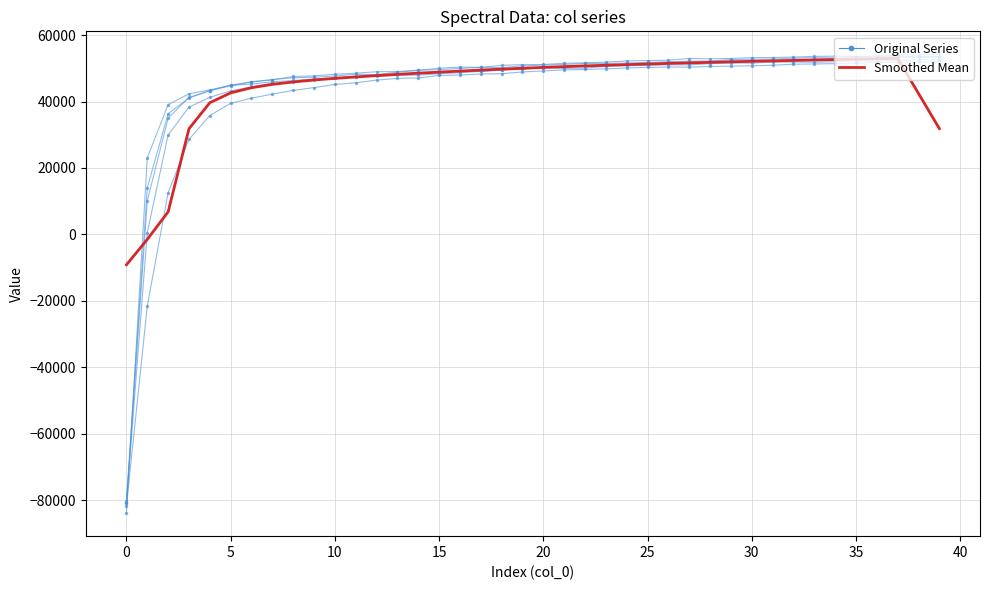

The value of col_1 at 27 is 75337.5. True or false?

False